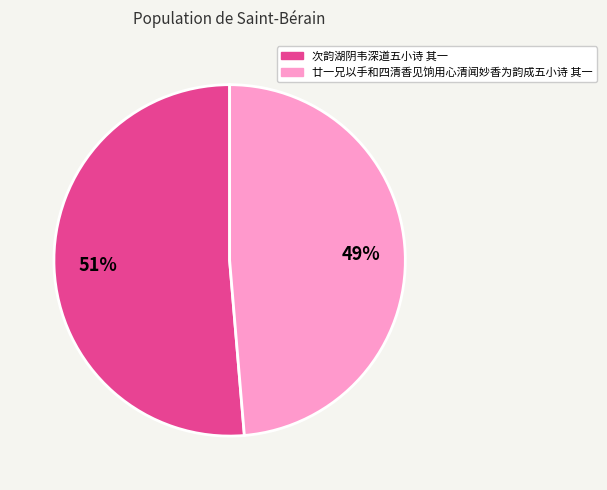

Which category has the biggest portion of the pie?

次韵湖阴韦深道五小诗 其一